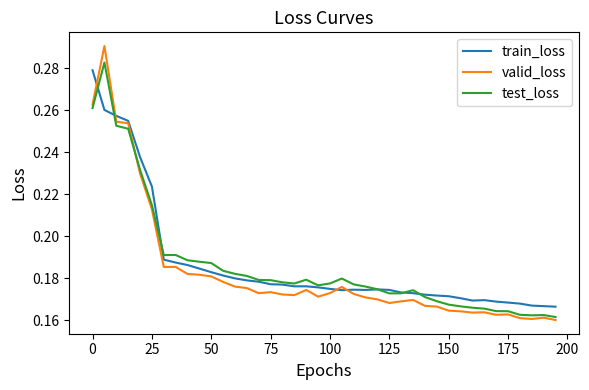

Which series has the largest range (max minus min)?

valid_loss